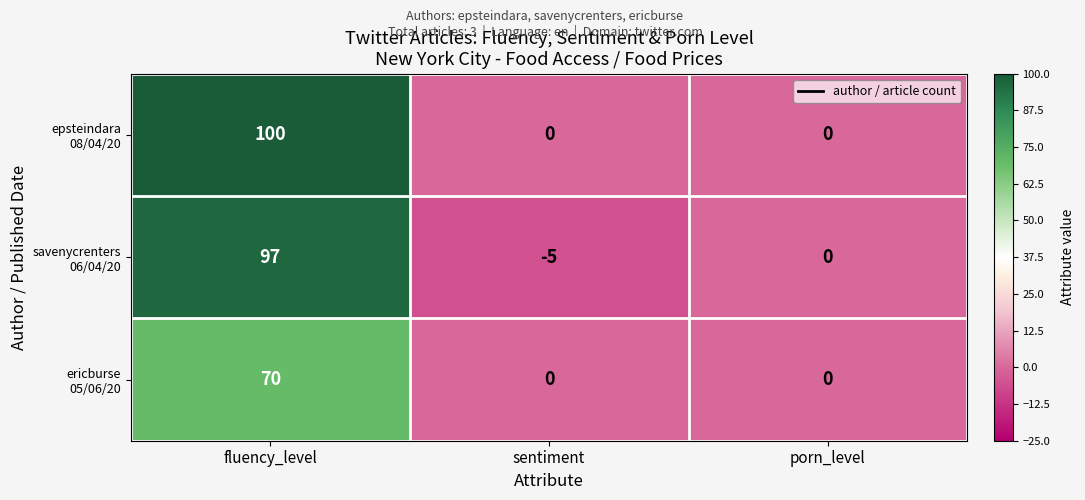

What is the total value across all series at fluency_level?

267